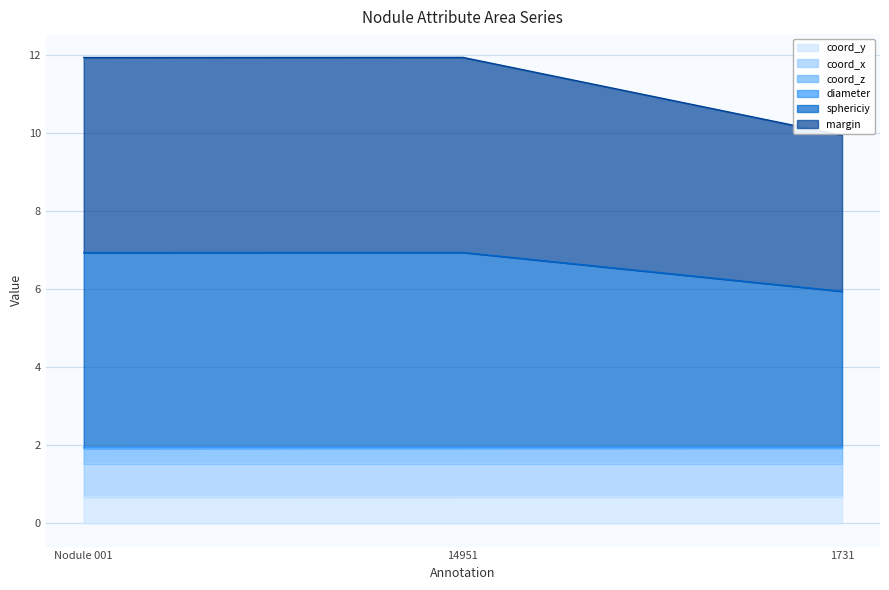

How many lines are shown in the chart?

6